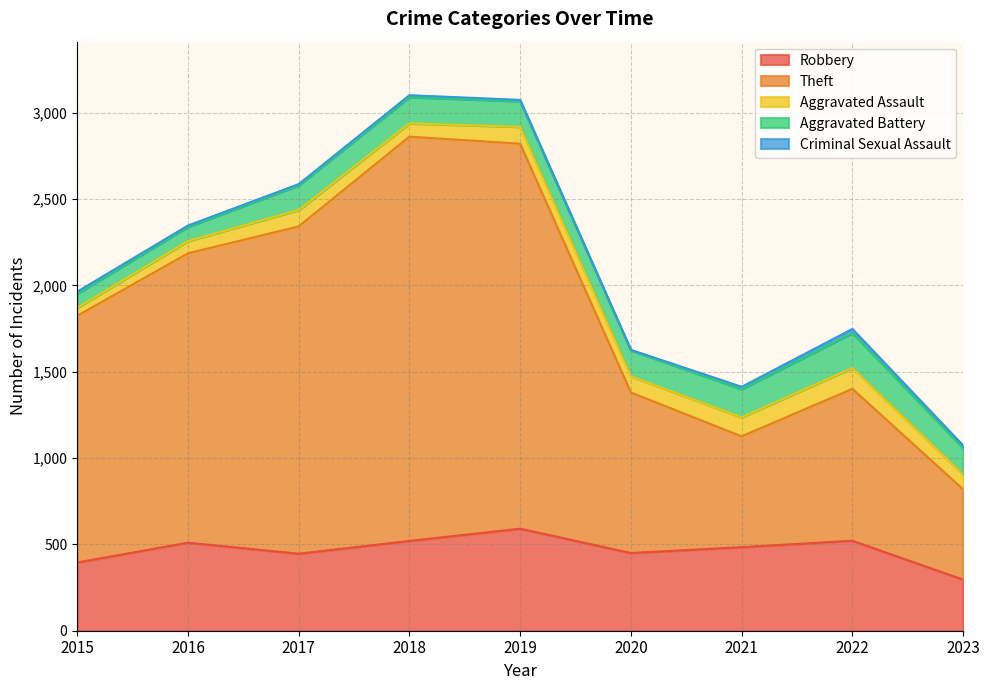

How many lines are shown in the chart?

5